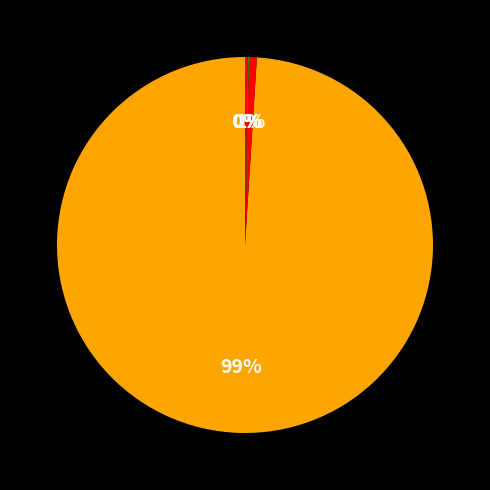

To the nearest percent, what is the difference between the largest and smallest slice percentages?

99%